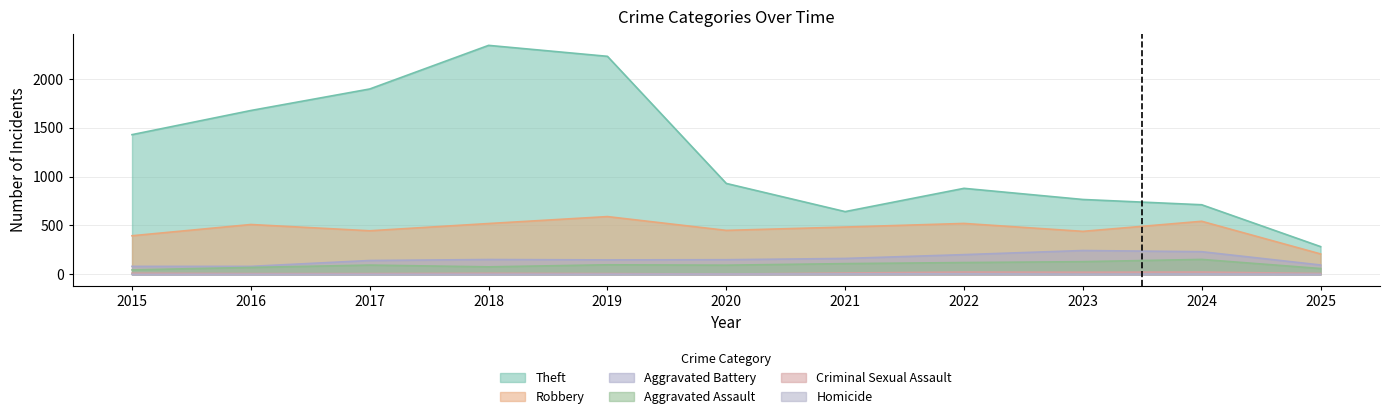

Reading right to left, extract all data points from this chart.

Theft: 284	712	766	880	642	930	2230	2342	1896	1676	1429
Robbery: 209	543	440	521	484	450	591	520	446	510	395
Aggravated Battery: 96	232	244	202	163	150	148	152	142	82	82
Aggravated Assault: 60	153	130	121	110	94	98	77	95	71	46
Criminal Sexual Assault: 9	24	22	24	14	3	8	11	8	8	12
Homicide: 1	4	2	6	5	3	2	1	1	1	0